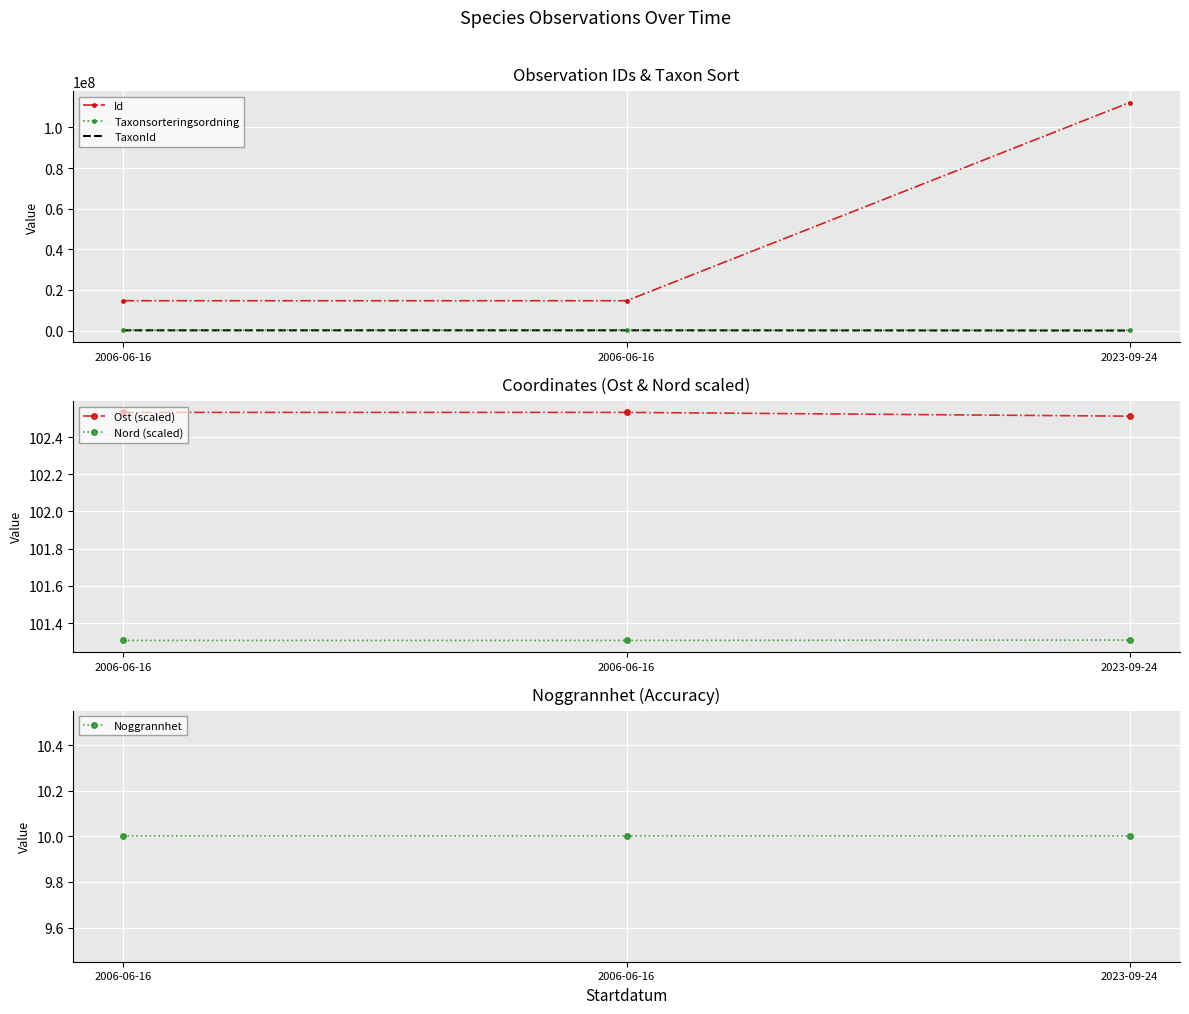

The TaxonId series shows 245.0 at 2023-09-24. True or false?

True